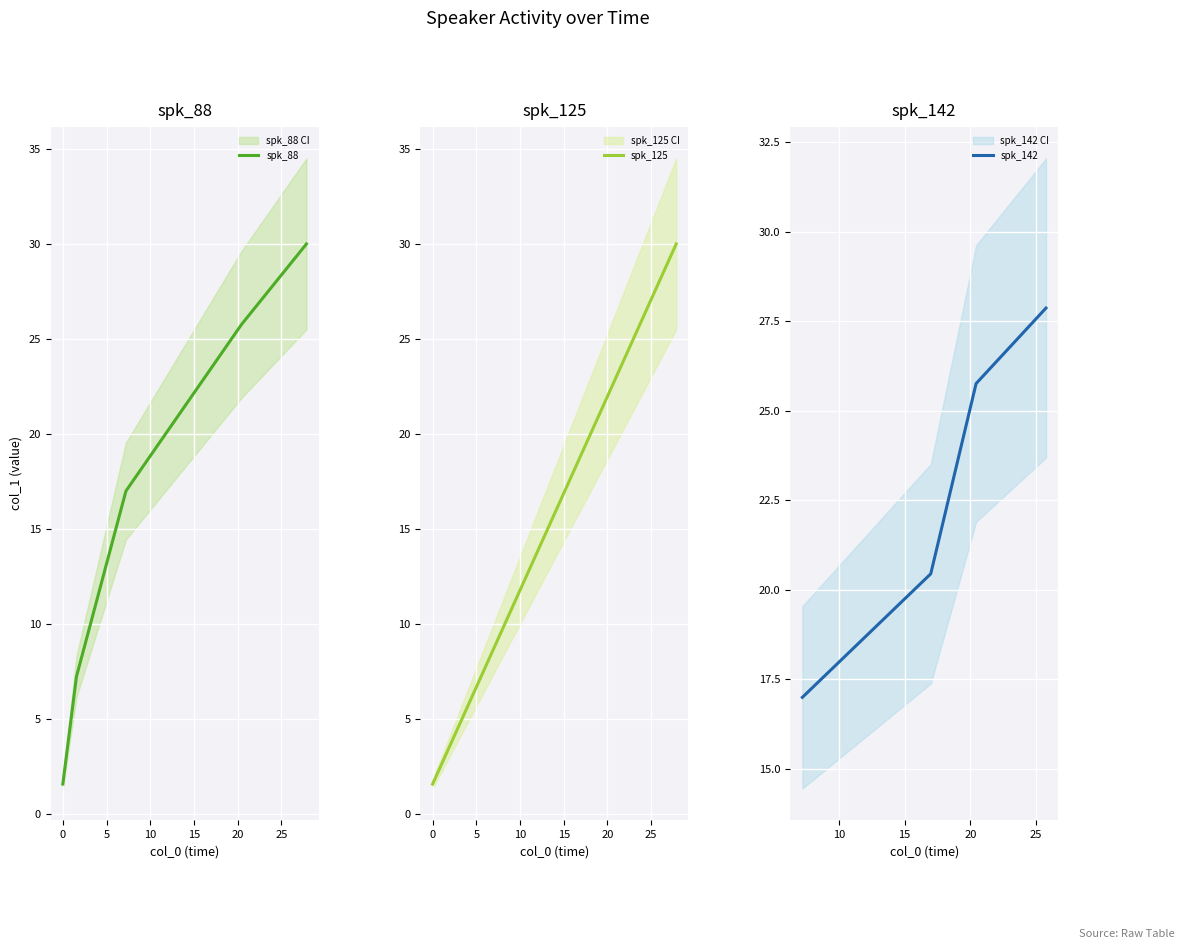

True or false: the data has more than 0 interior local peaks.

False